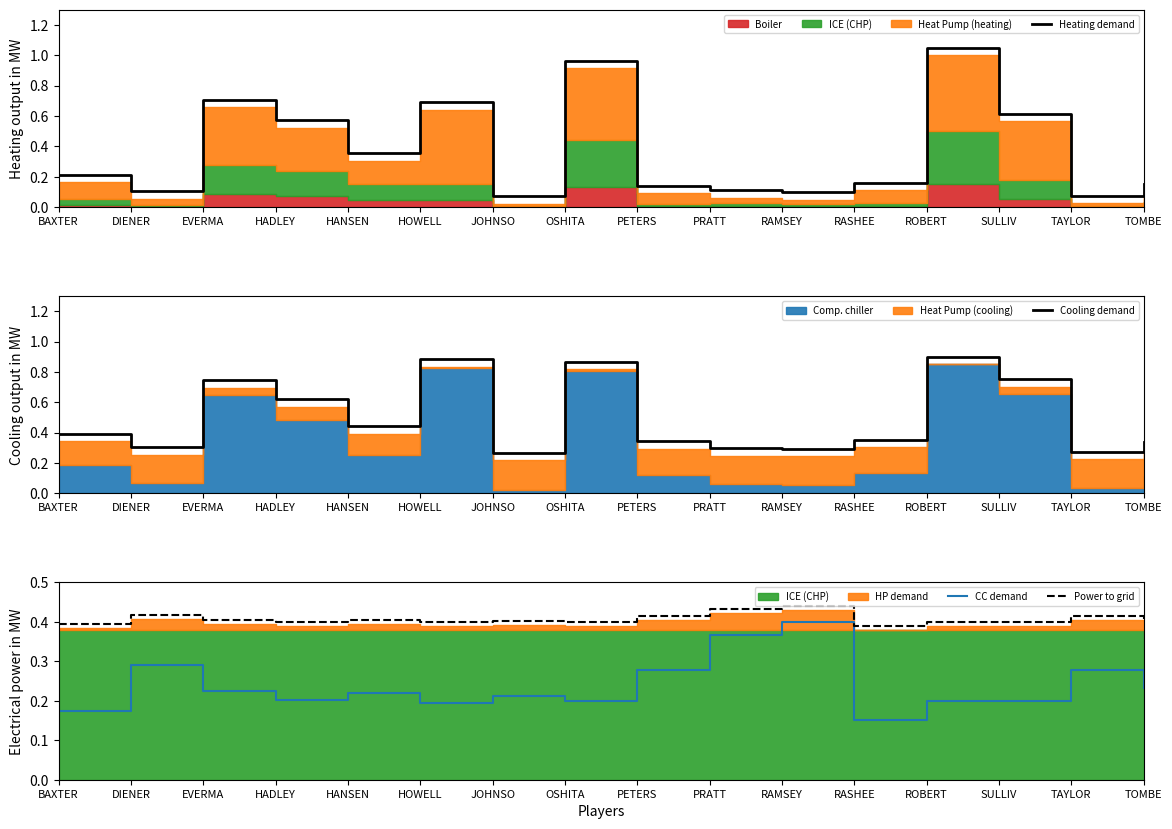

What is the label of the 13th point from the left?

ROBERT